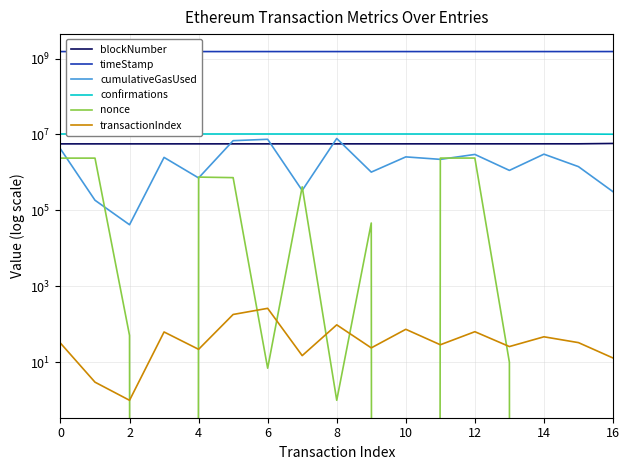

True or false: timeStamp has more than 1 points higher than both neighbors.

False